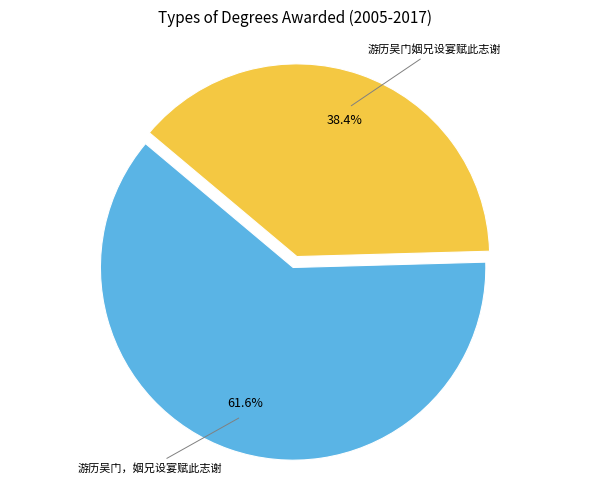

How many segments does this pie chart have?

2